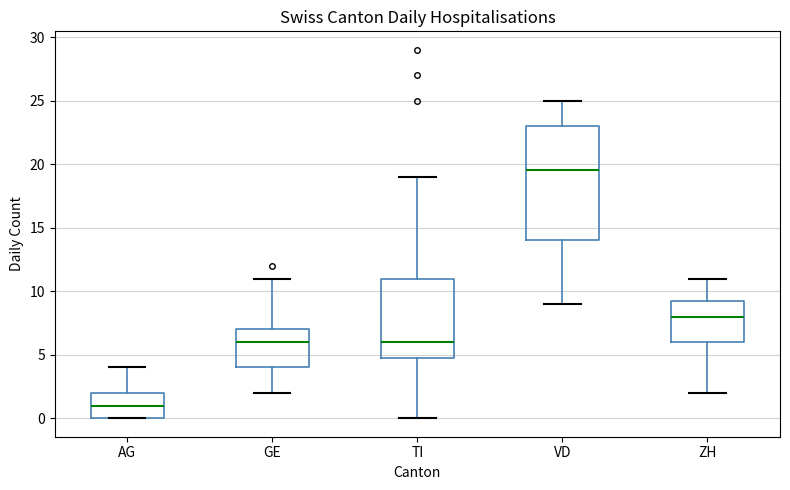

Where is the lower edge of the box for TI on the y-axis? The values are not printed on the chart, so give them approximately, as read against the axis.

5.0